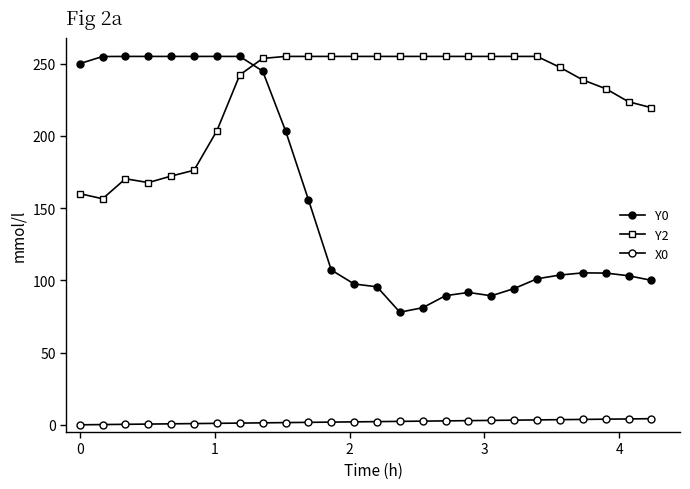

Is this an area chart (filled region under the line)?

No